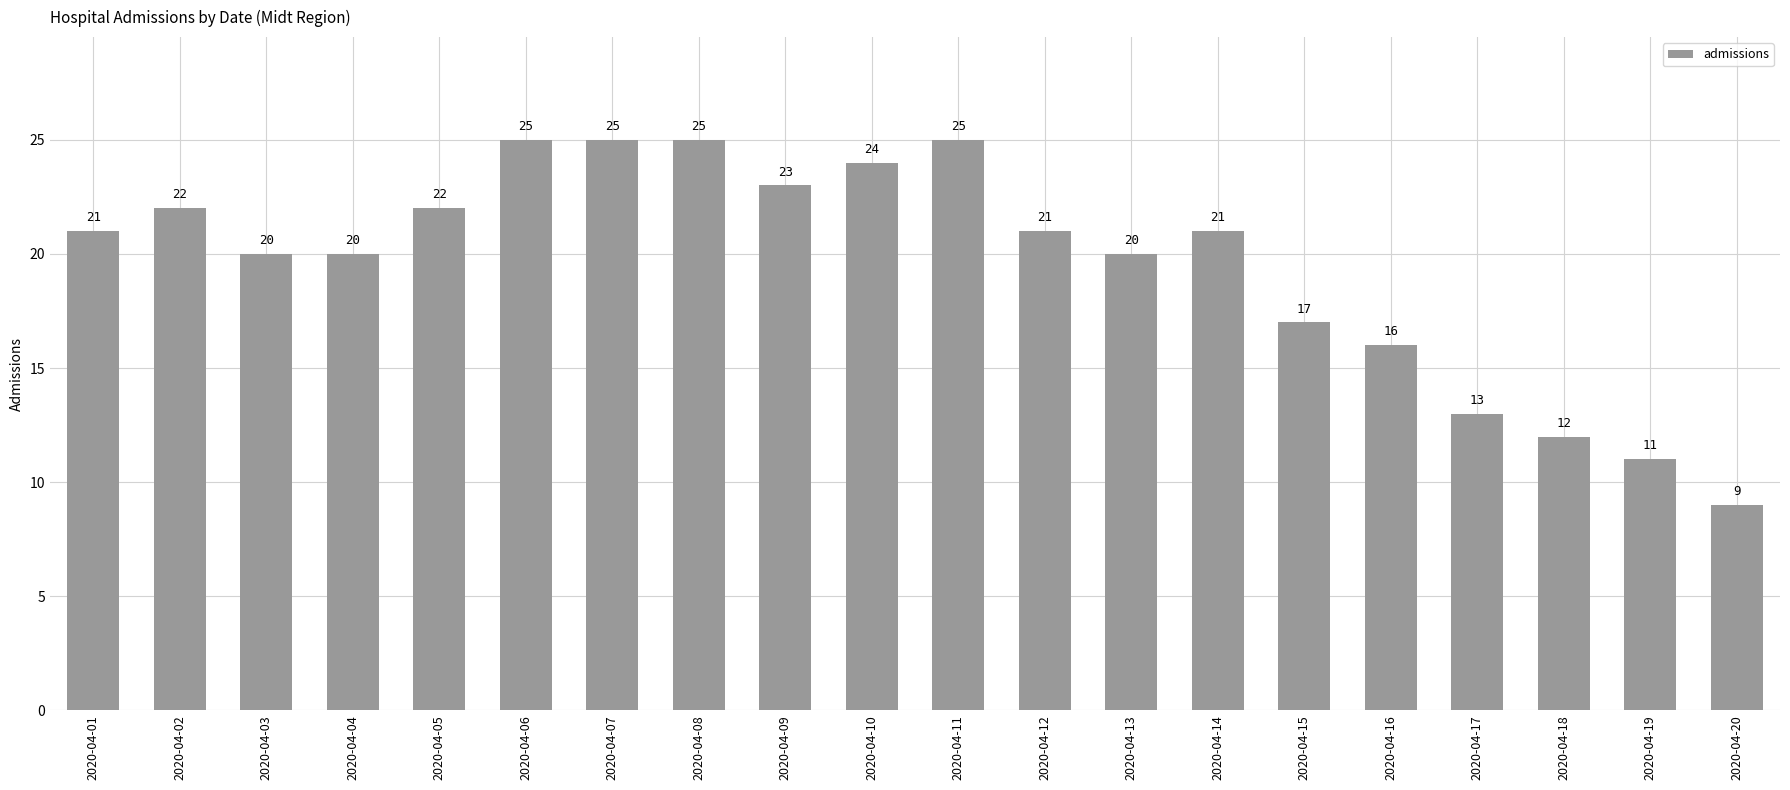

What is the value of the 19th bar from the left?

11